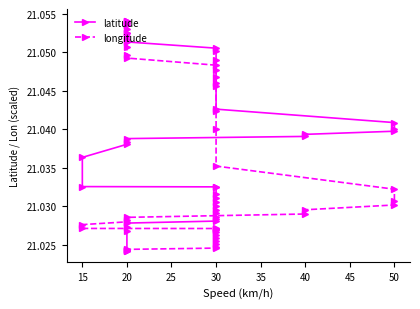

Where is the first local minimum for longitude?

20